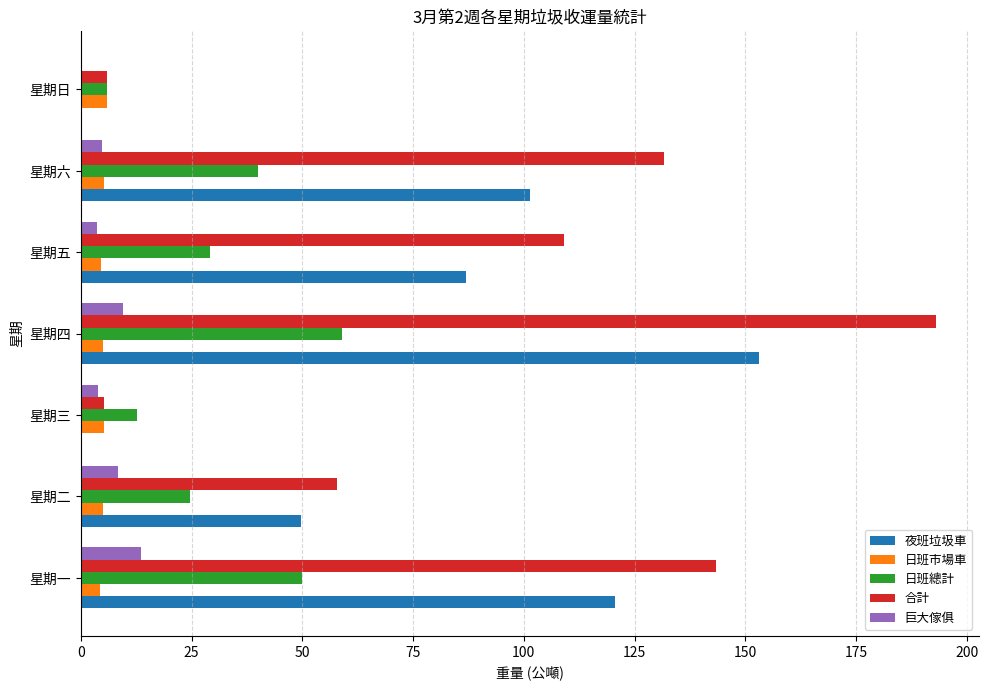

What is the sum of all 合計 values?

646.0